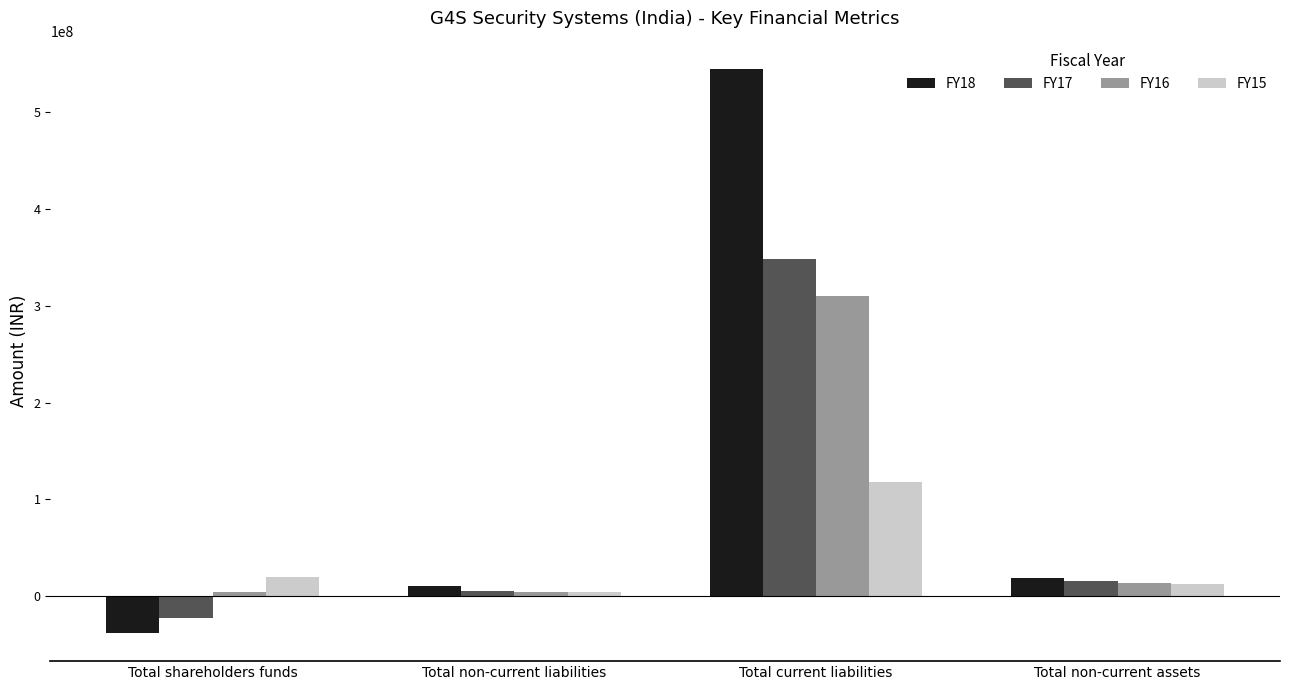

What is the difference between the maximum and minimum values in the FY17 series?

370454592